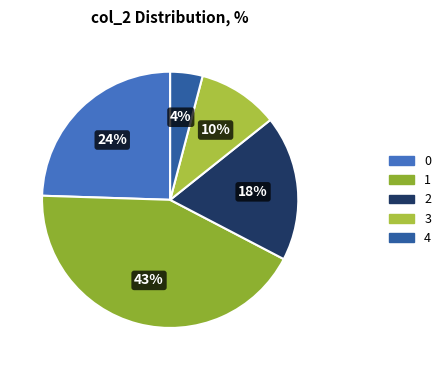

What is the smallest slice in the pie chart?

4